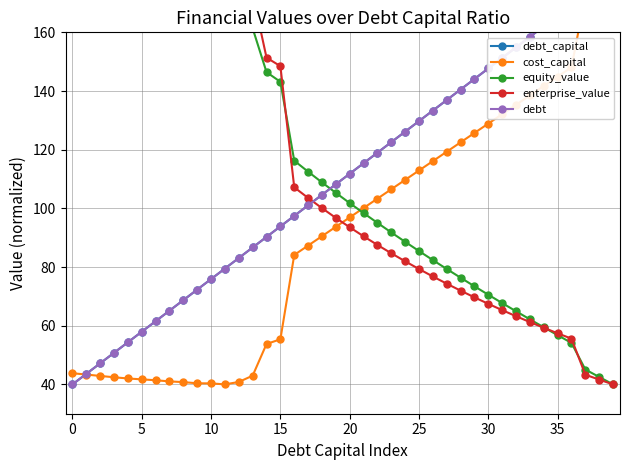

Which category has the highest value across all series?

39